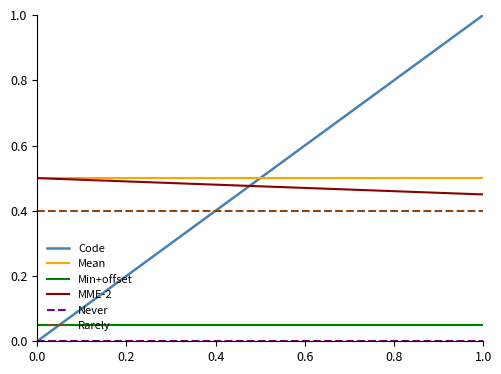

Which series has the largest range (max minus min)?

Code